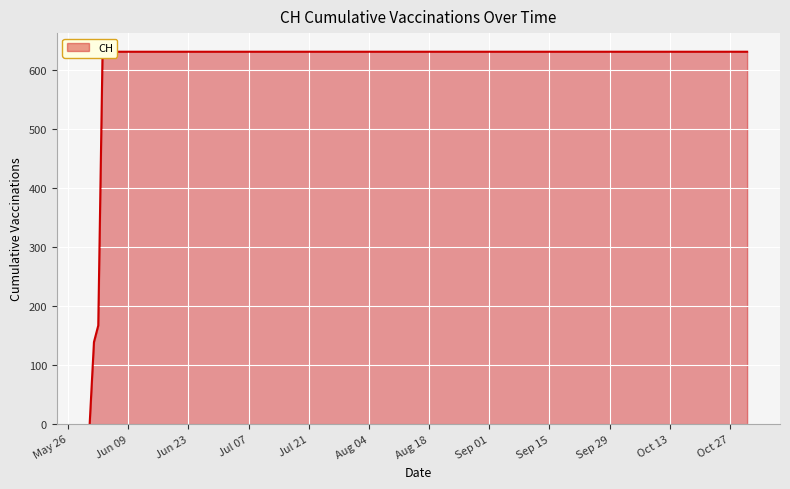

Count the number of categories in the chart.

20